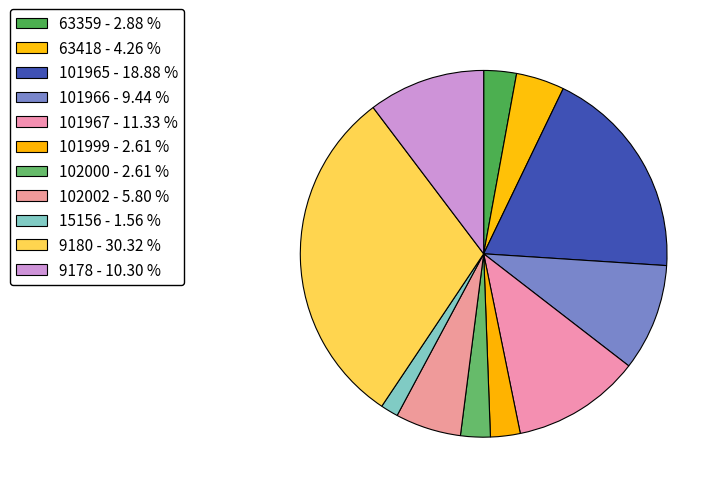

Does any single category account for the majority?

No